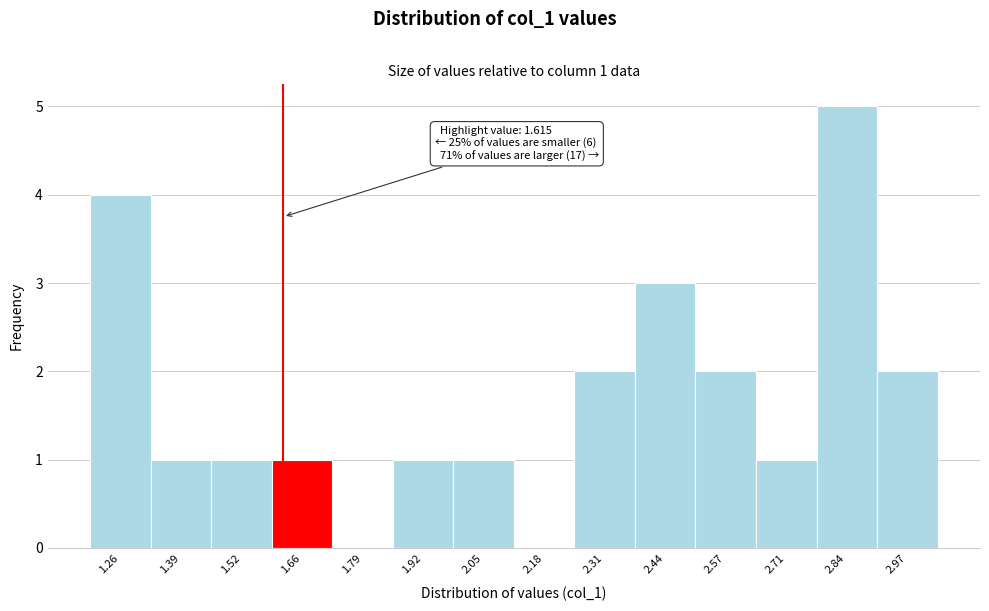

Which range on the x-axis has the tallest bar?

2.78 to 2.90